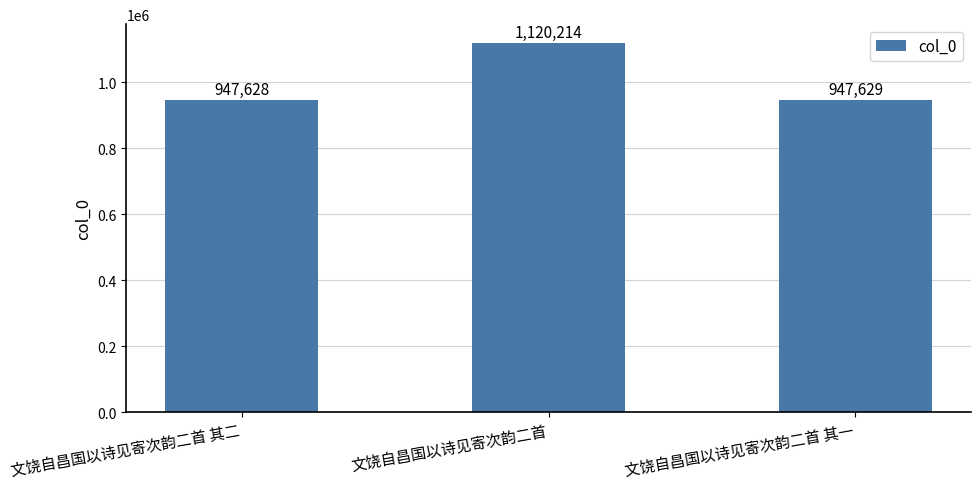

What position from the left is 文饶自昌国以诗见寄次韵二首?

2